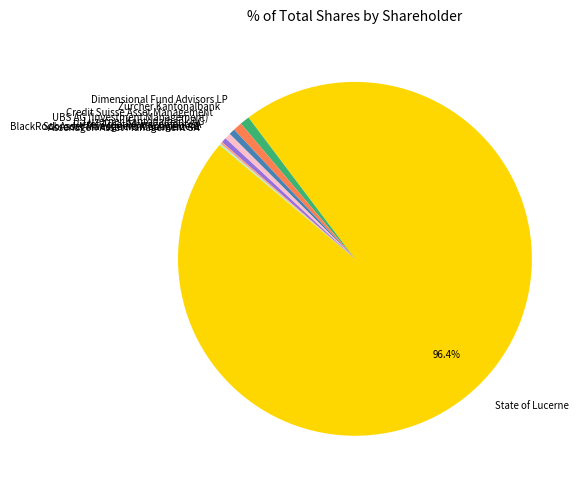

Which category has the biggest portion of the pie?

State of Lucerne